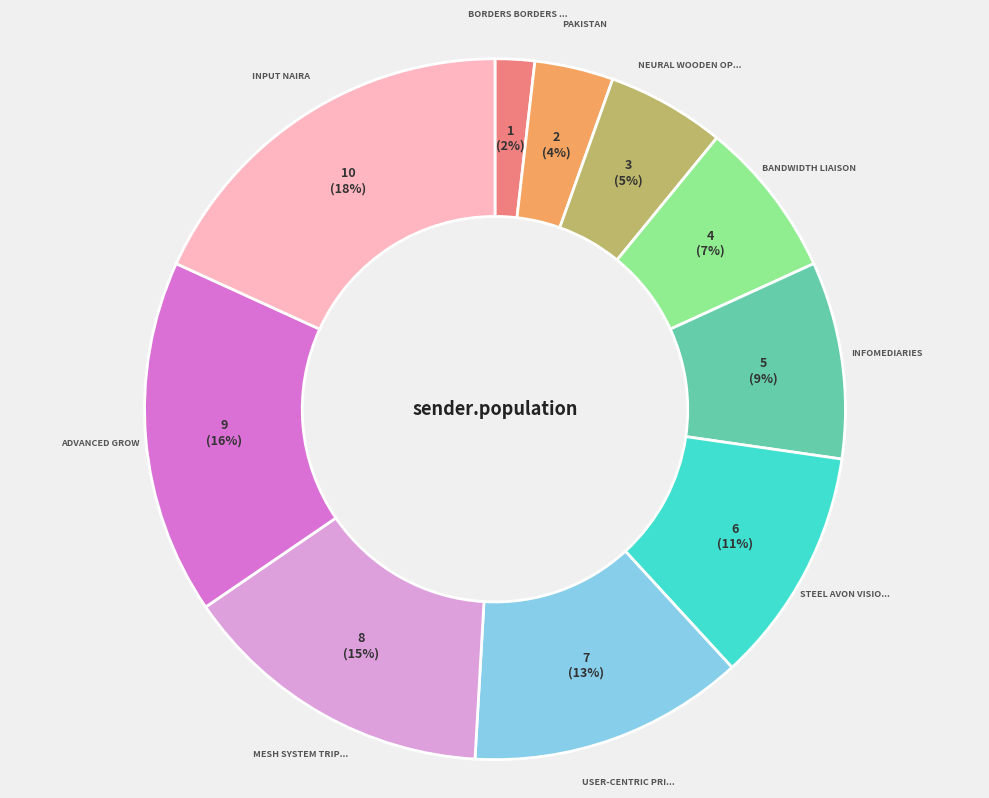

Is there any slice that represents more than half of the pie?

No